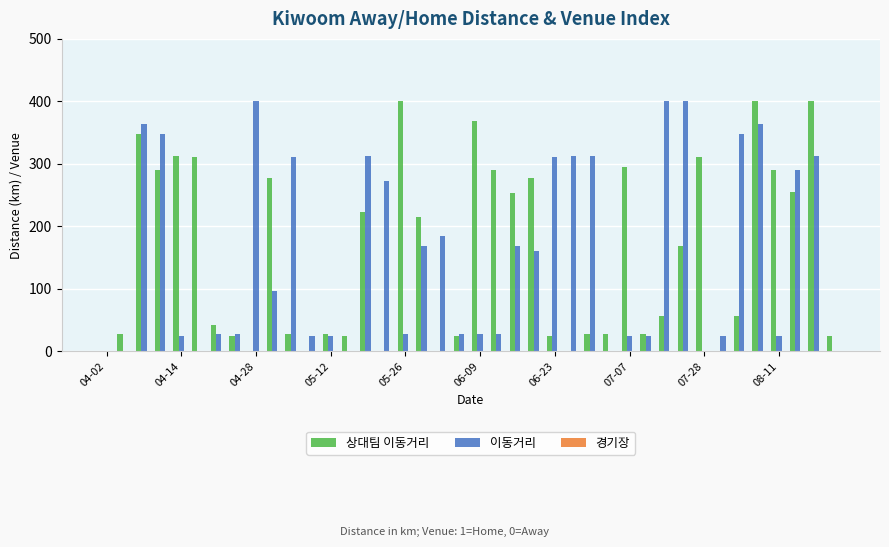

What is the greatest value displayed?

401